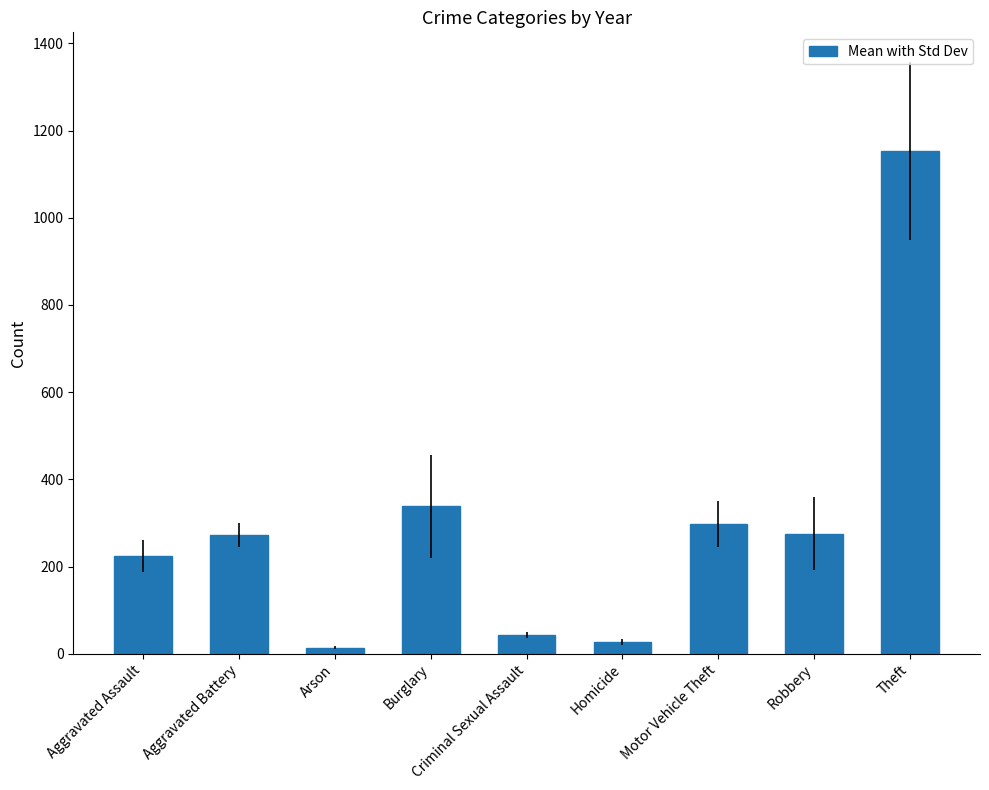

Which label corresponds to the smallest value in the chart?

Arson